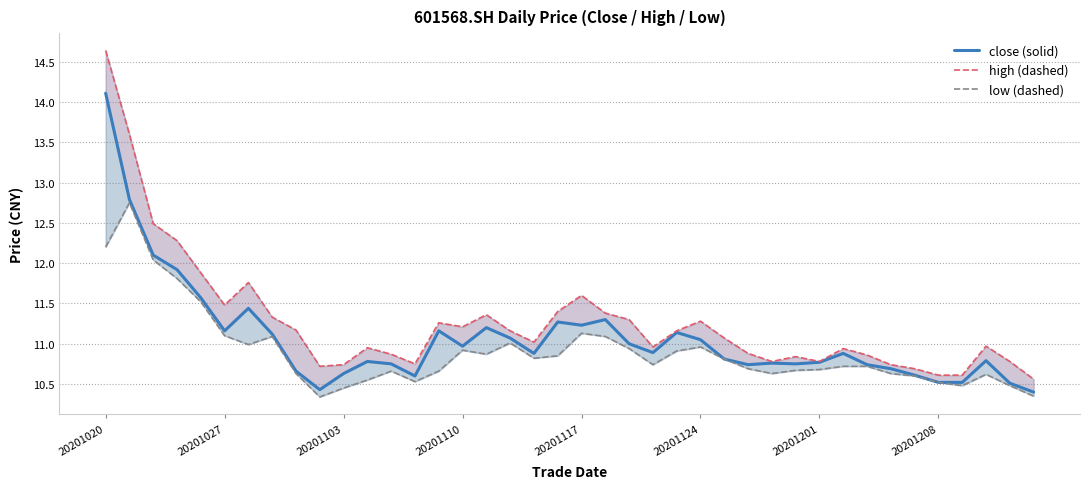

Is it true that high equals 4.3 at 24?

False